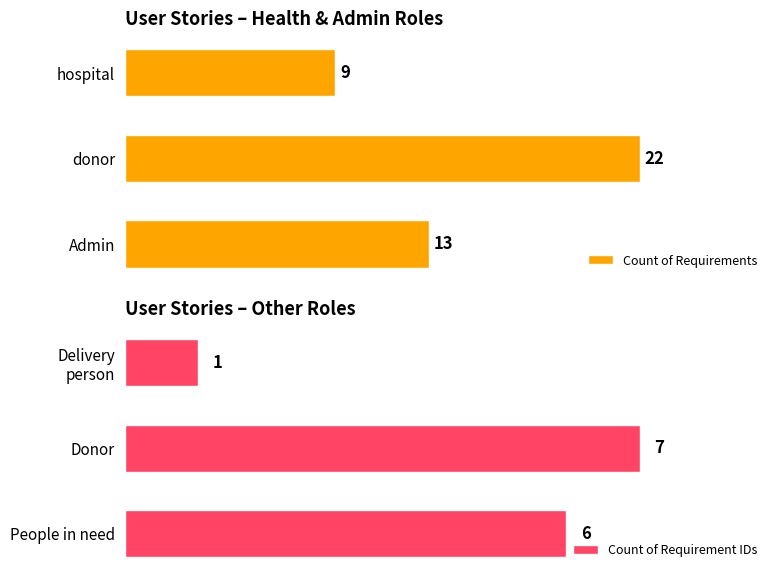

What is the difference between the second highest and minimum values in the Count of Requirement IDs series?

5